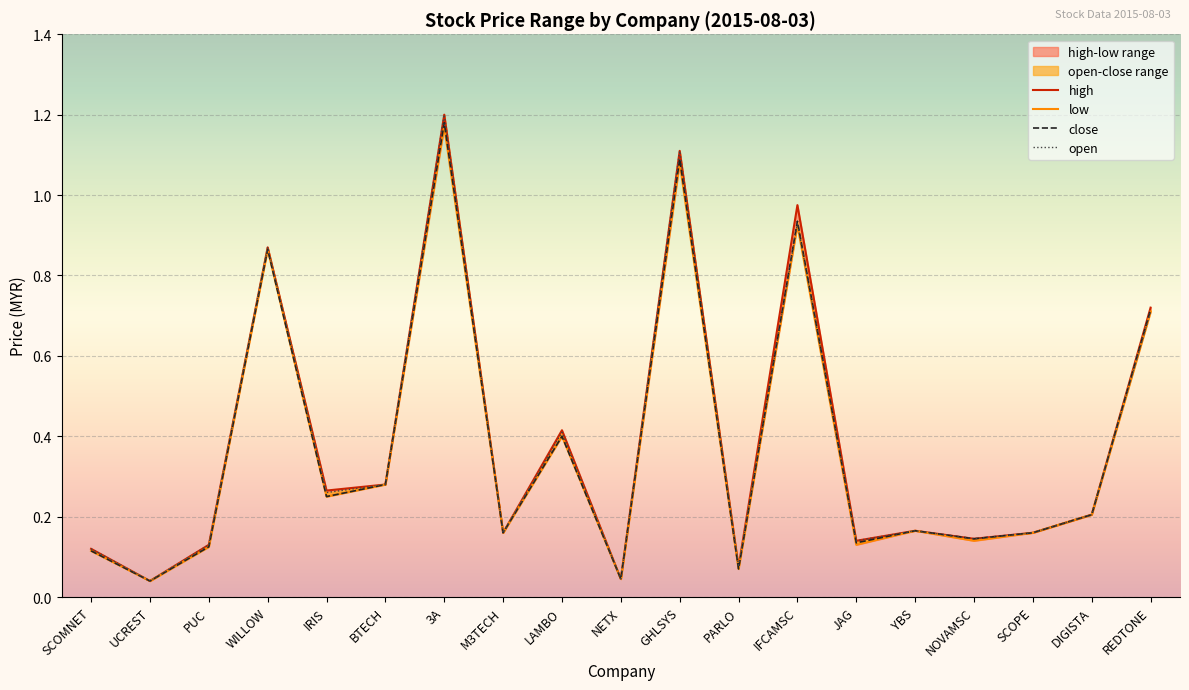

The low series shows 0.1 at NETX. True or false?

False